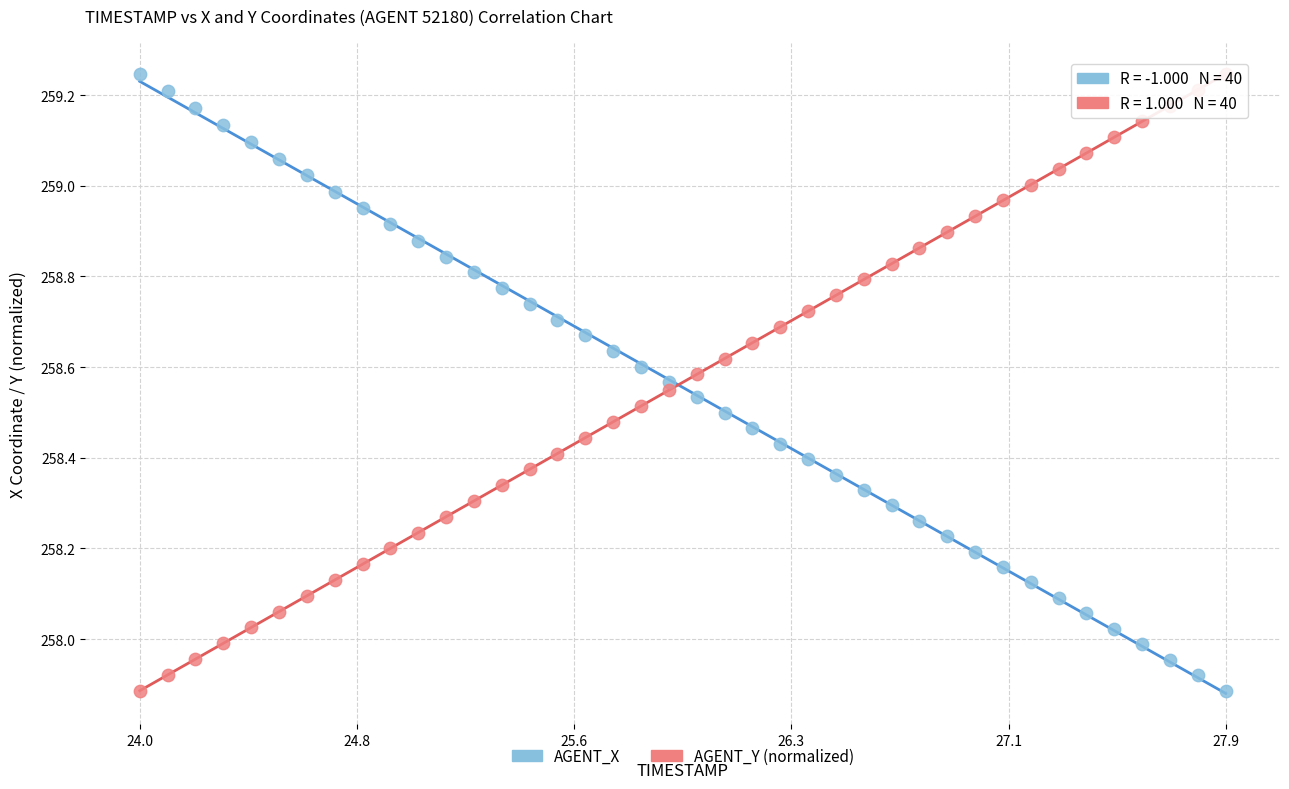

What is the X range (max minus min) for the scatter plot?

3.9